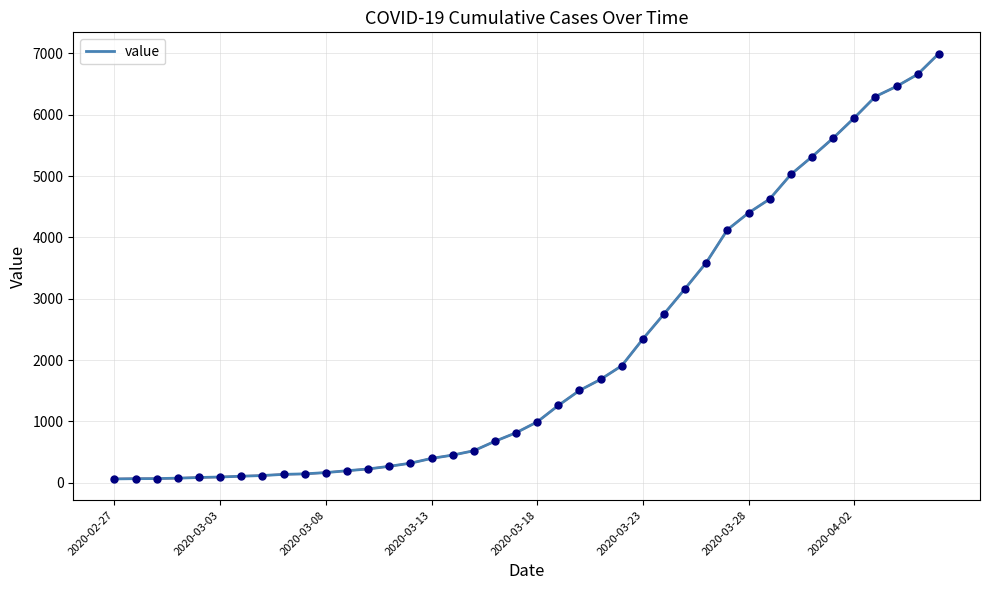

What is the maximum value shown in the chart?

6995